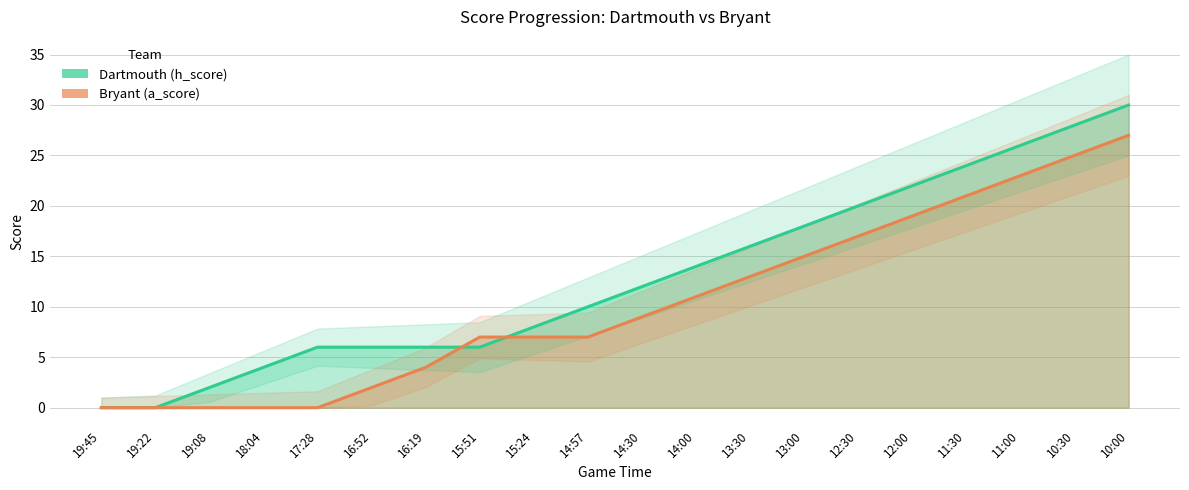

Reading left to right, what are all the values shown in this chart?

Dartmouth (h_score): 19:45=0	19:22=0	19:08=2	18:04=4	17:28=6	16:52=6	16:19=6	15:51=6	15:24=8	14:57=10	14:30=12	14:00=14	13:30=16	13:00=18	12:30=20	12:00=22	11:30=24	11:00=26	10:30=28	10:00=30
Bryant (a_score): 19:45=0	19:22=0	19:08=0	18:04=0	17:28=0	16:52=2	16:19=4	15:51=7	15:24=7	14:57=7	14:30=9	14:00=11	13:30=13	13:00=15	12:30=17	12:00=19	11:30=21	11:00=23	10:30=25	10:00=27